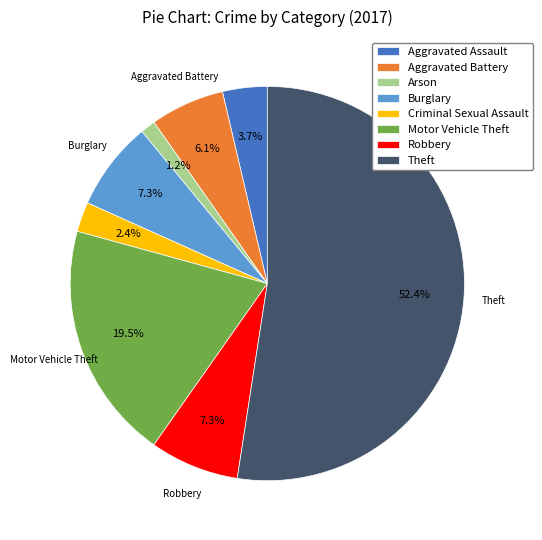

Does Theft represent more than half of the total?

Yes